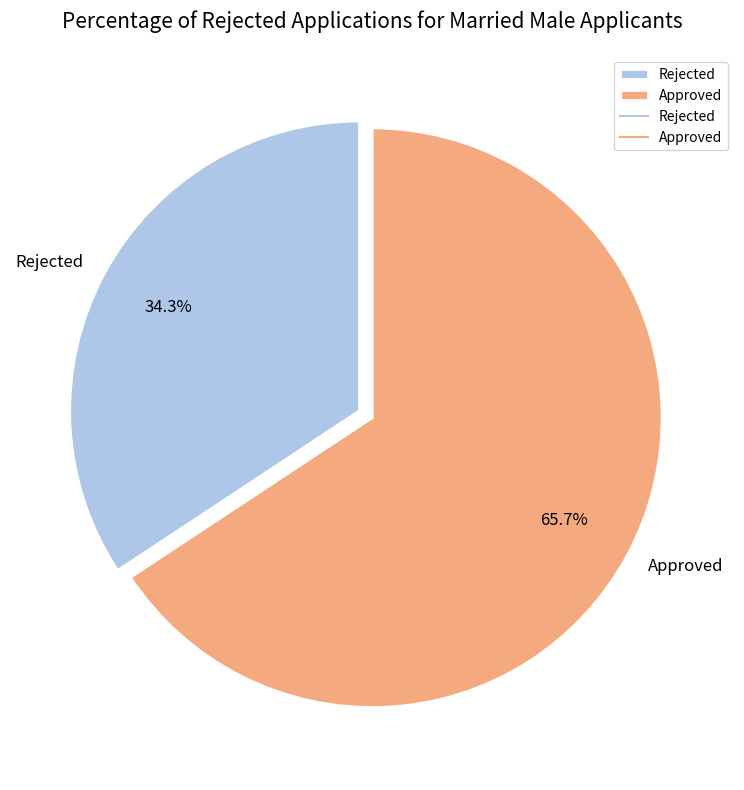

What portion of the pie excludes Rejected?

65.7%